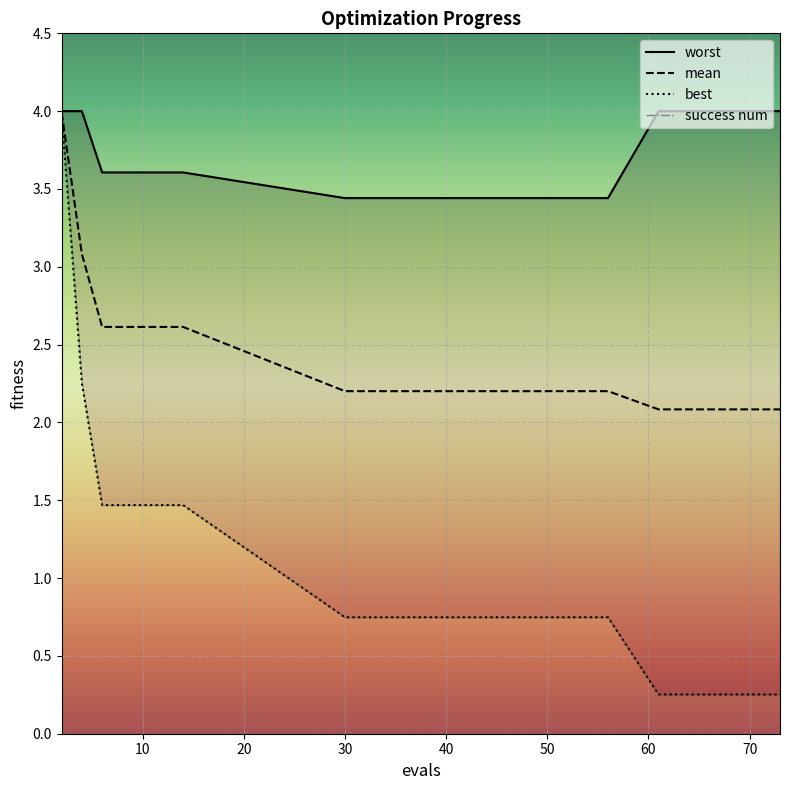

Count the number of categories in the chart.

13